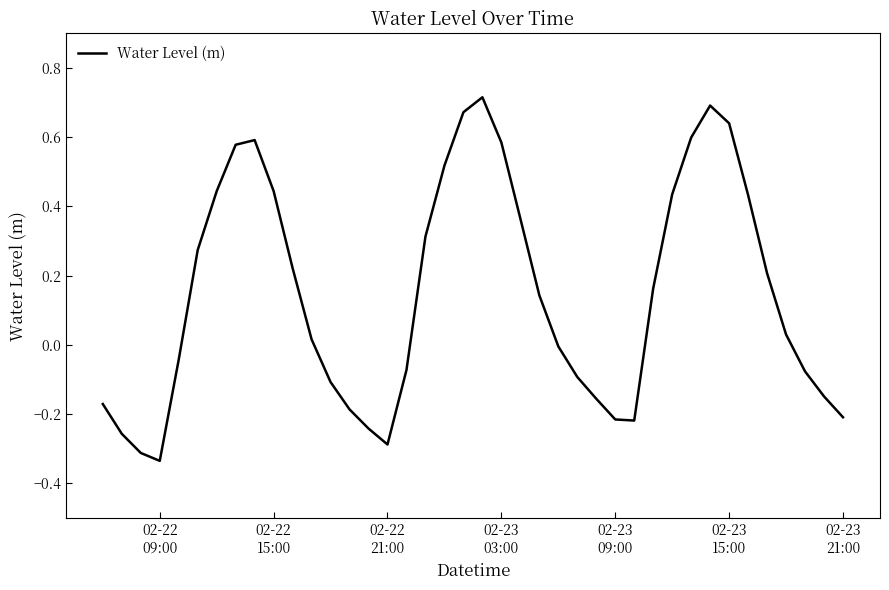

What is the difference between the maximum and minimum values?

1.1